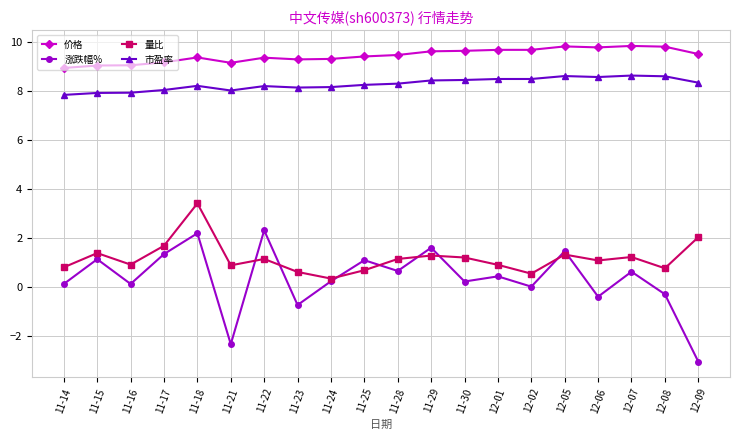

What are all the series names shown in the legend?

价格, 涨跌幅%, 量比, 市盈率